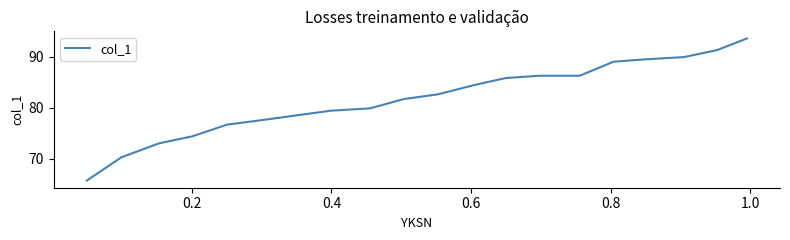

What is the difference between the maximum and second lowest values?

23.3